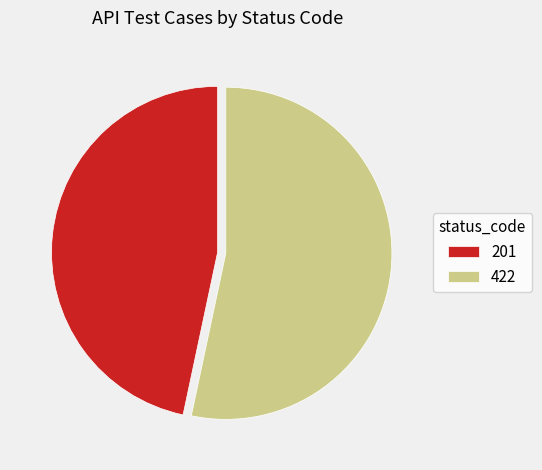

The 201 slice represents 53% of the pie. True or false?

False